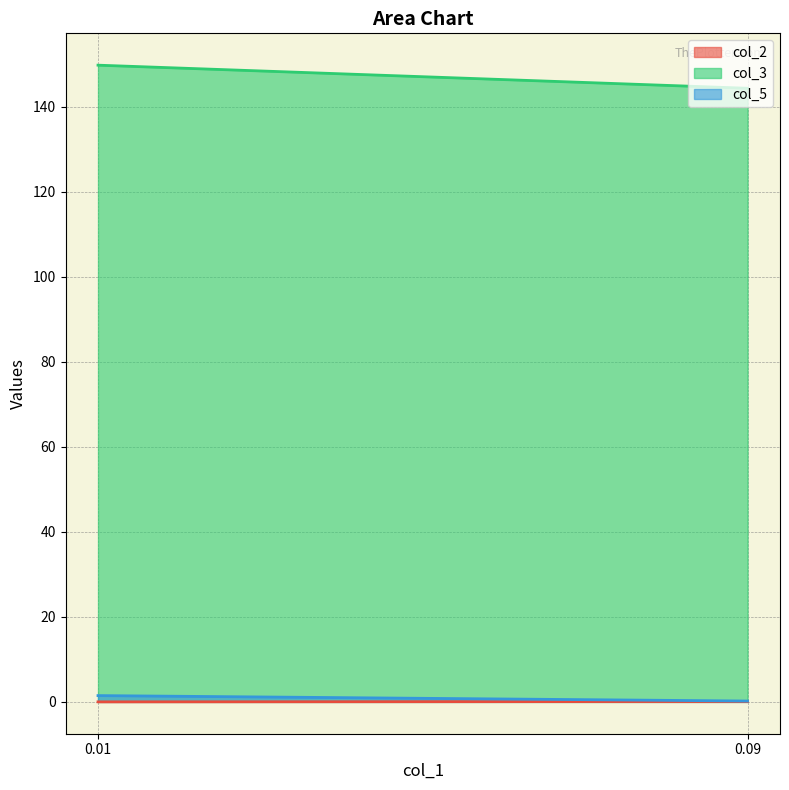

Rank the series by their maximum value, from highest to lowest.

col_3, col_5, col_2